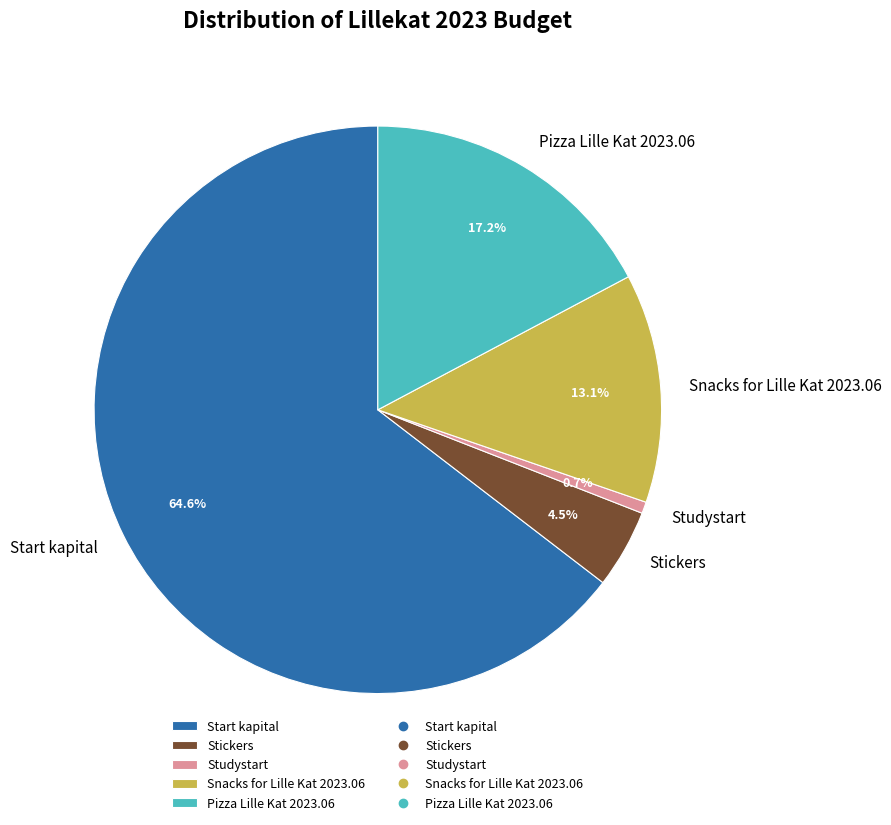

Which category has the smallest portion of the pie?

Studystart